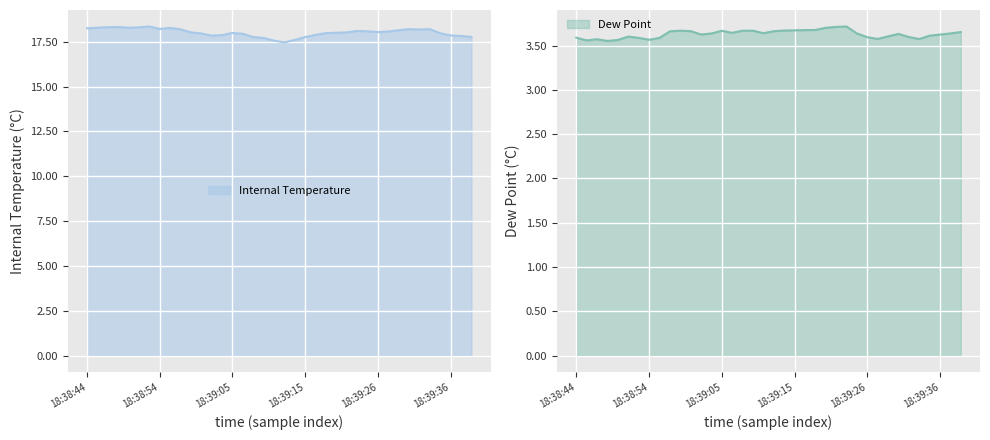

At which category is the sum across all series the highest?

18:38:53